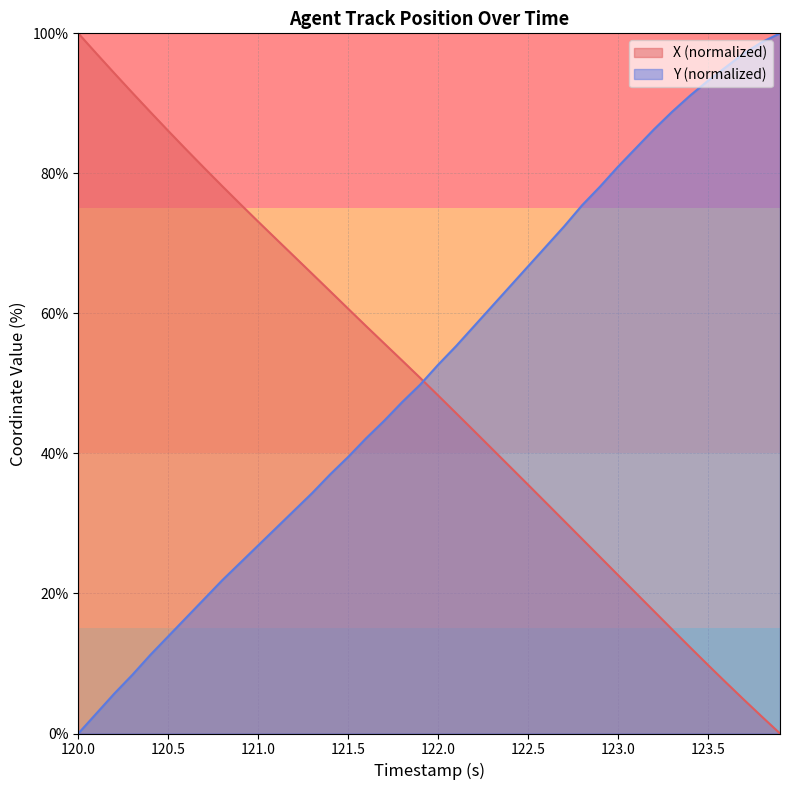

What is the total value across all series at 122.5?

102.3